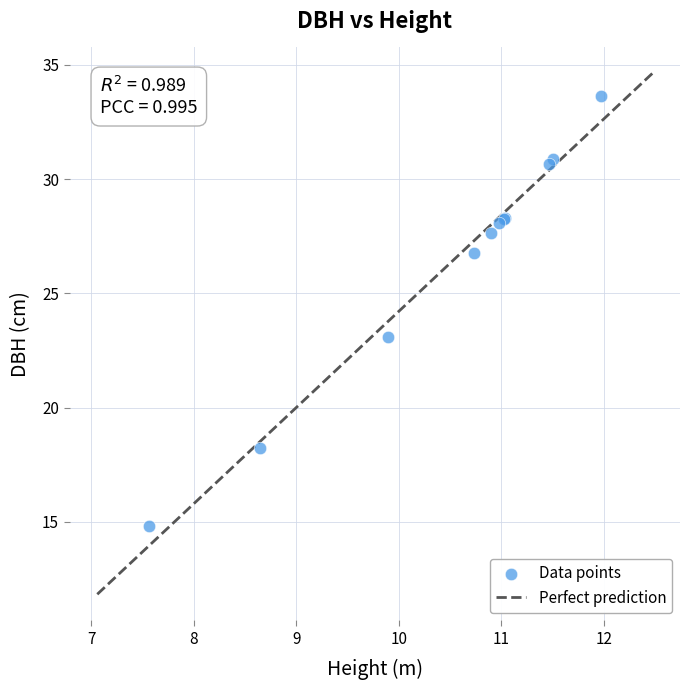

What Y value in the scatter plot is closest to 24?

23.1